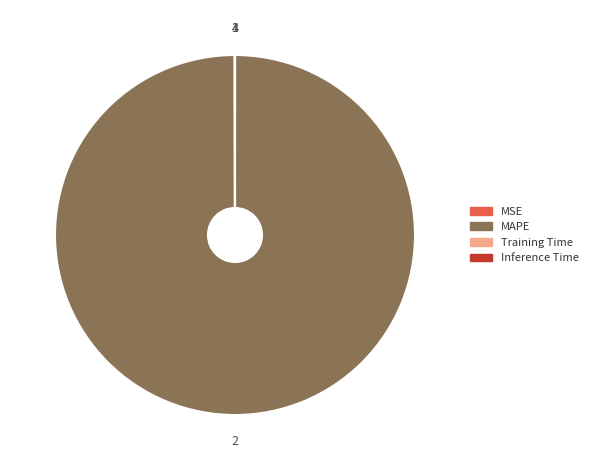

Which category accounts for the majority?

MAPE